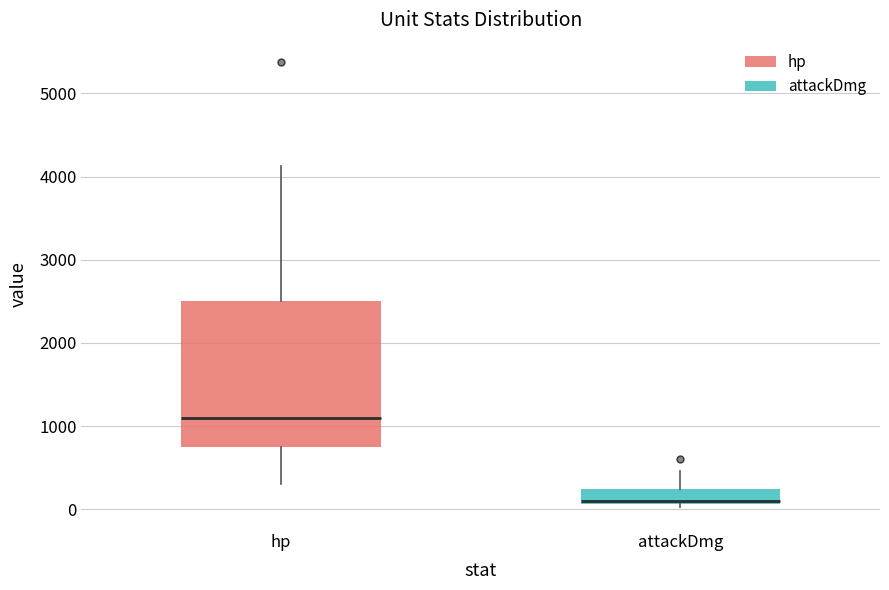

Reading left to right, transcribe this box plot: for each box, give where its median line is, the range the box spans, and where its two whiskers end, as read against the y-axis. The values are not printed on the chart, so give them approximately, as read against the axis.

hp: median 1100, box 800 to 2500, whiskers 300 to 4100
attackDmg: median 100 (just above the box's lower edge), box 100 to 200, whiskers 0 to 500